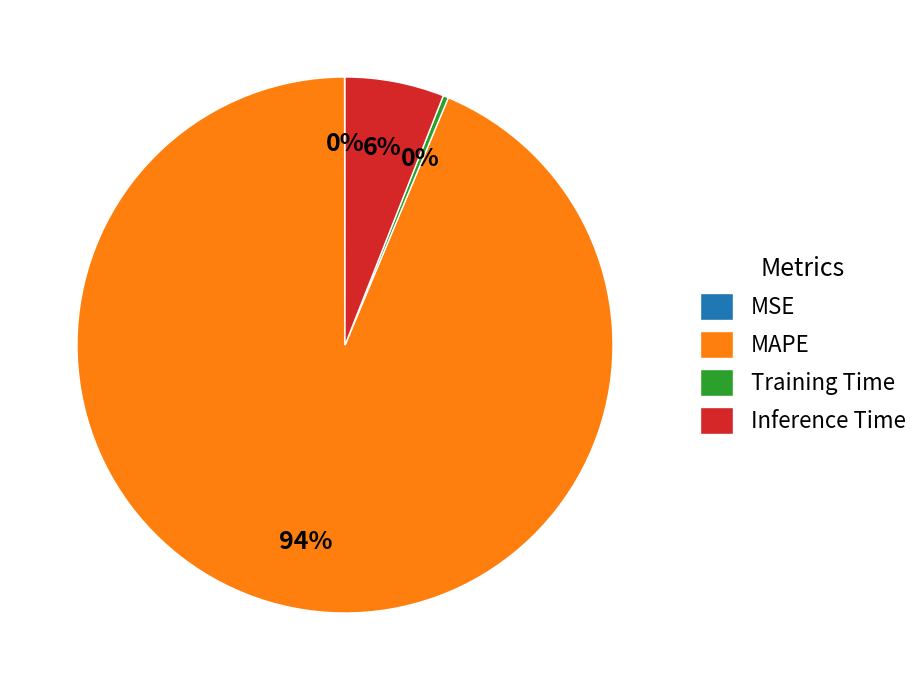

Which category has the biggest portion of the pie?

MAPE